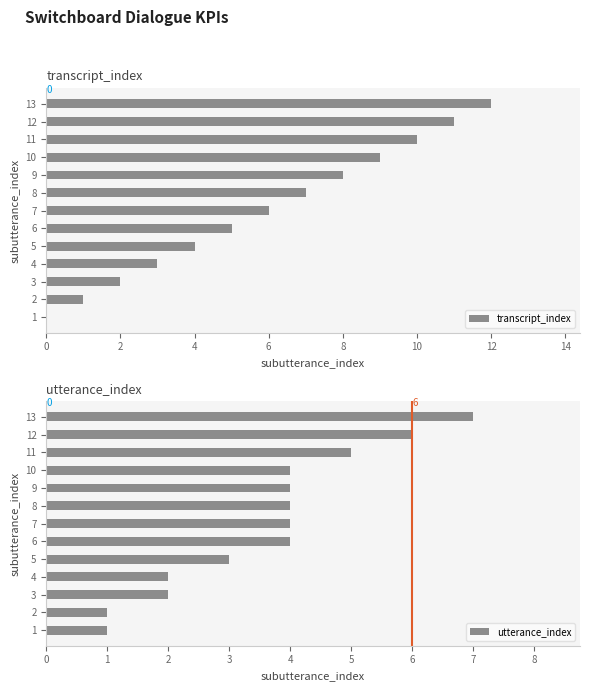

What is the difference between the transcript_index values at 10 and 9?

1